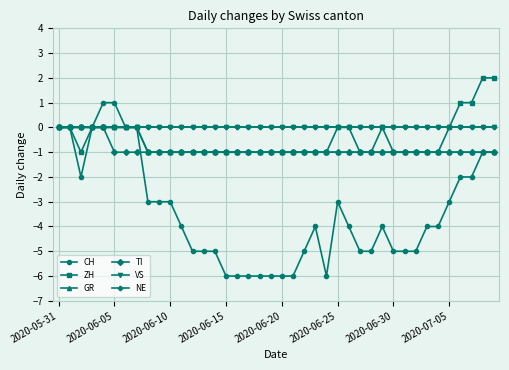

Reading left to right, list all the values displayed in this chart.

CH: 0	0	-2	0	1	1	0	0	-3	-3	-3	-4	-5	-5	-5	-6	-6	-6	-6	-6	-6	-6	-5	-4	-6	-3	-4	-5	-5	-4	-5	-5	-5	-4	-4	-3	-2	-2	-1	-1
ZH: 0	0	-1	0	0	0	0	0	-1	-1	-1	-1	-1	-1	-1	-1	-1	-1	-1	-1	-1	-1	-1	-1	-1	0	0	-1	-1	0	-1	-1	-1	-1	-1	0	1	1	2	2
GR: 0	0	0	0	0	0	0	0	-1	-1	-1	-1	-1	-1	-1	-1	-1	-1	-1	-1	-1	-1	-1	-1	-1	-1	-1	-1	-1	-1	-1	-1	-1	-1	-1	-1	-1	-1	-1	-1
TI: 0	0	0	0	0	-1	-1	-1	-1	-1	-1	-1	-1	-1	-1	-1	-1	-1	-1	-1	-1	-1	-1	-1	-1	-1	-1	-1	-1	-1	-1	-1	-1	-1	-1	-1	-1	-1	-1	-1
VS: 0	0	0	0	0	0	0	0	0	0	0	0	0	0	0	0	0	0	0	0	0	0	0	0	0	0	0	0	0	0	0	0	0	0	0	0	0	0	0	0
NE: 0	0	0	0	0	0	0	0	0	0	0	0	0	0	0	0	0	0	0	0	0	0	0	0	0	0	0	0	0	0	0	0	0	0	0	0	0	0	0	0